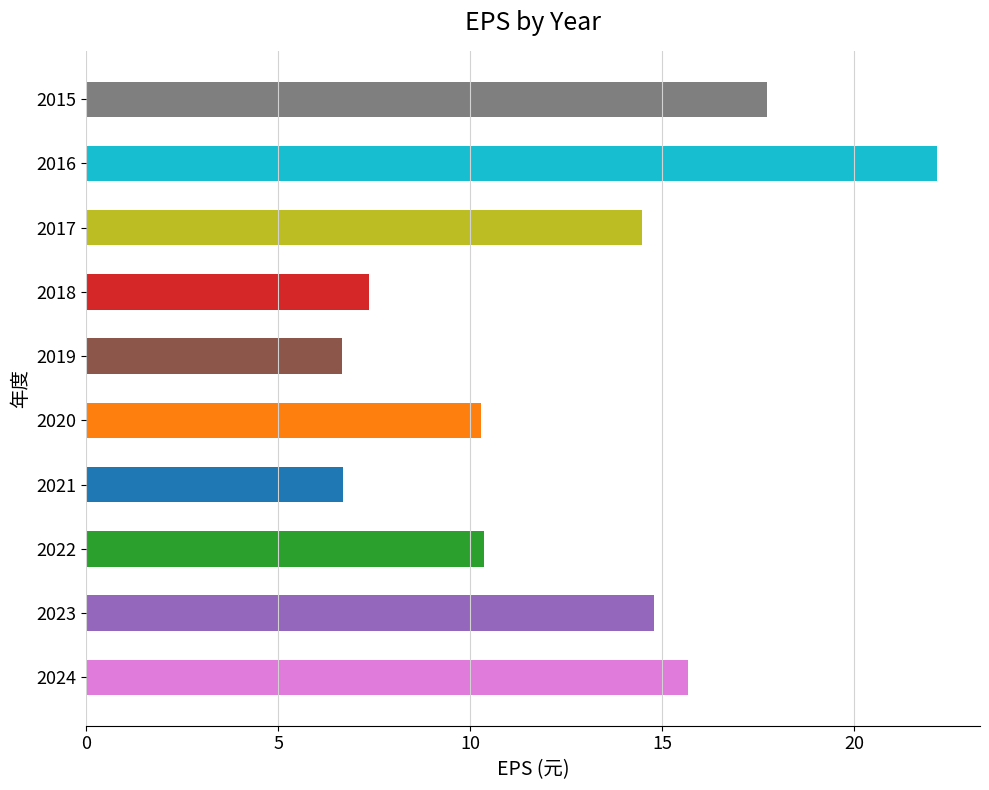

How many bars are there in total?

10